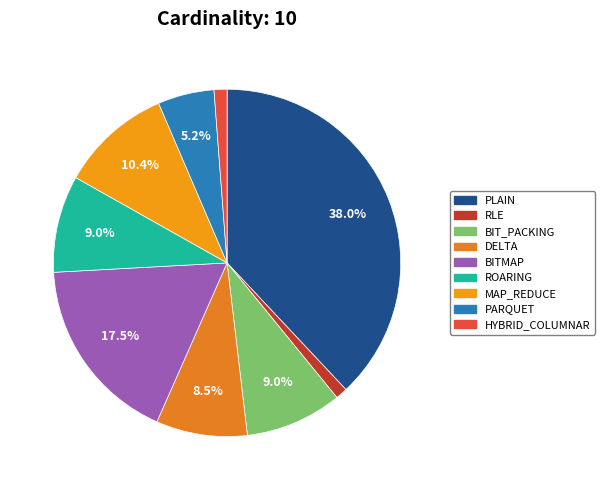

Do PARQUET and PLAIN together represent more than half of the pie?

No